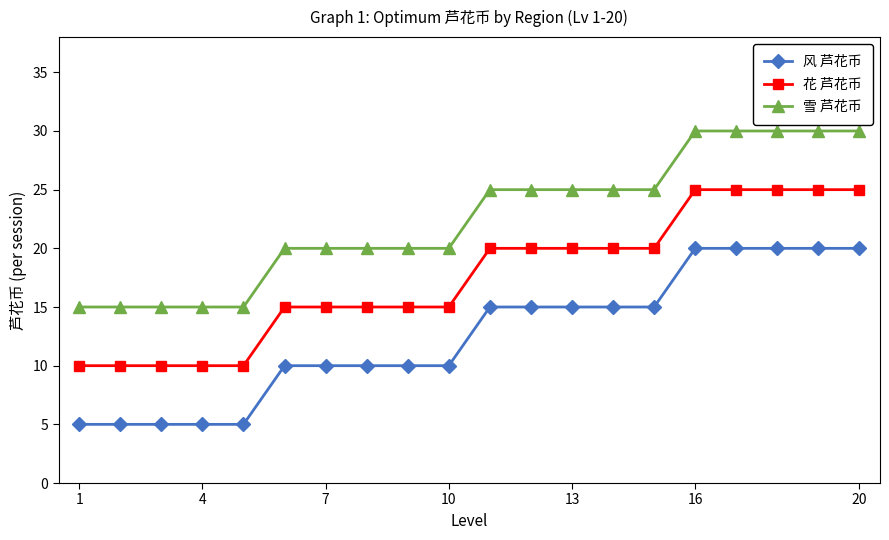

Which series has the largest total across all categories?

雪 芦花币